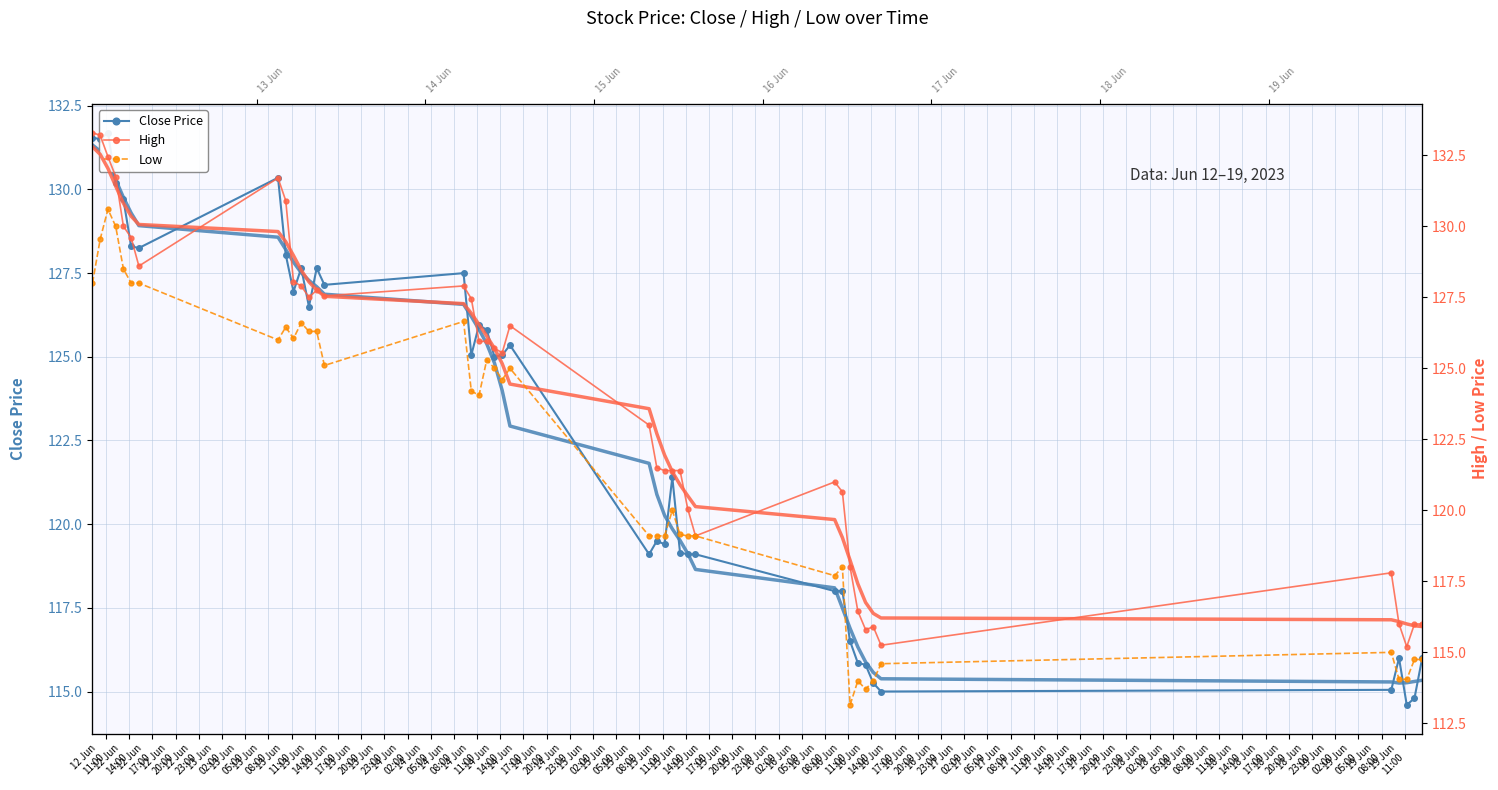

True or false: High and Low intersect in this chart.

False